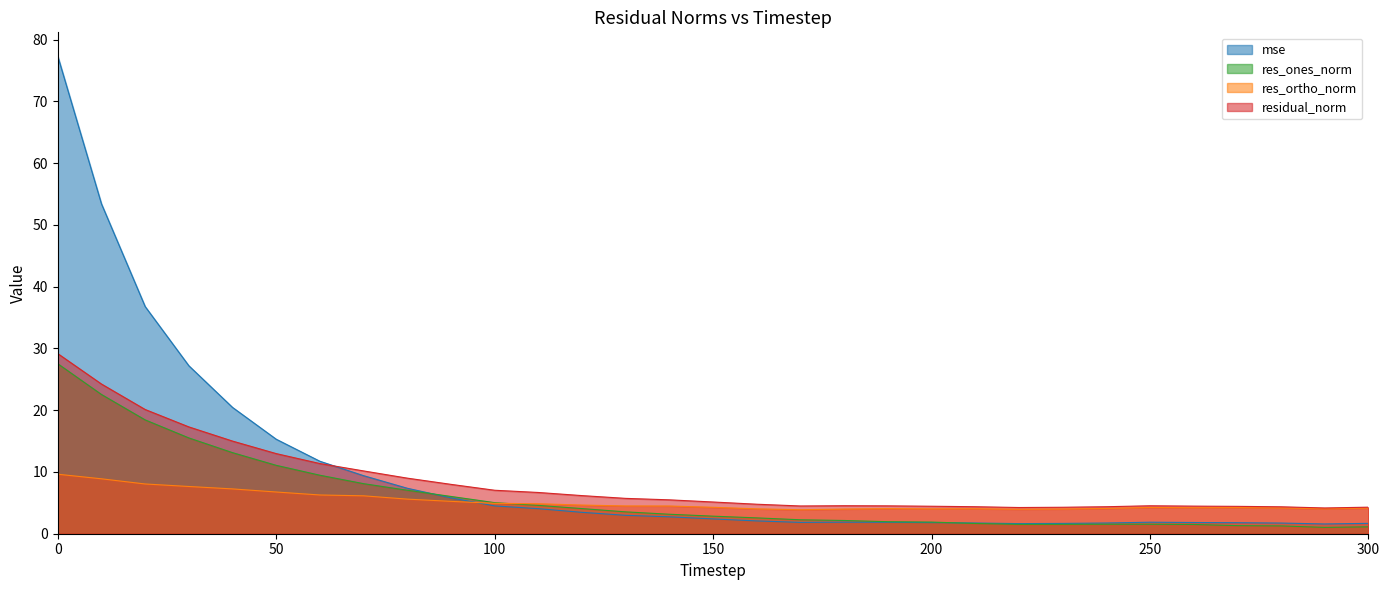

What is the value of the res_ones_norm point at the 16th from the left?

2.8